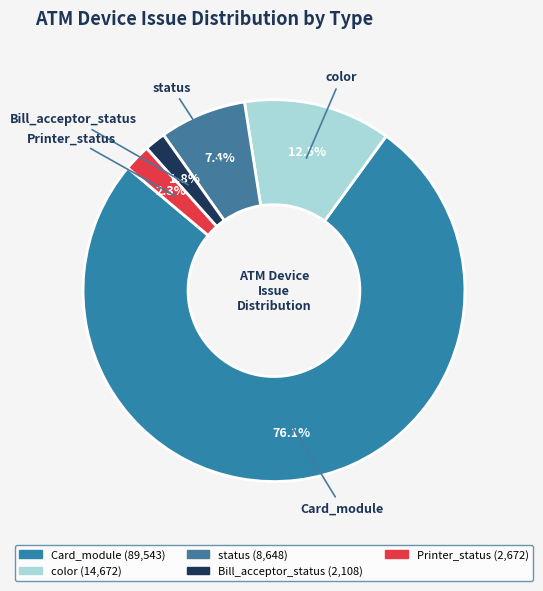

Between Bill_acceptor_status and Card_module, which is larger?

Card_module